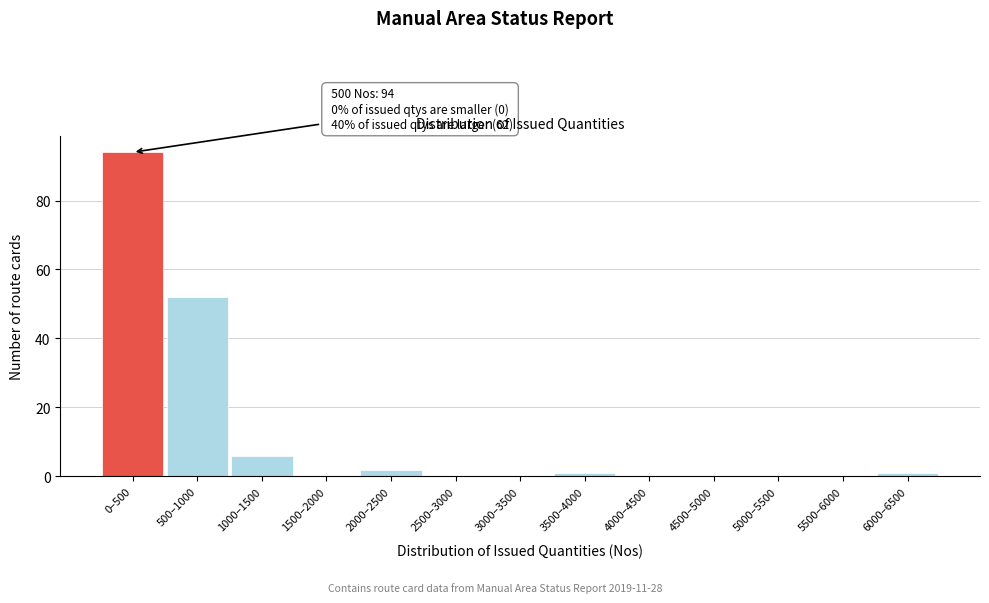

Reading left to right, list all the values displayed in this chart.

0–500=94	500–1000=52	1000–1500=6	1500–2000=0	2000–2500=2	2500–3000=0	3000–3500=0	3500–4000=1	4000–4500=0	4500–5000=0	5000–5500=0	5500–6000=0	6000–6500=1